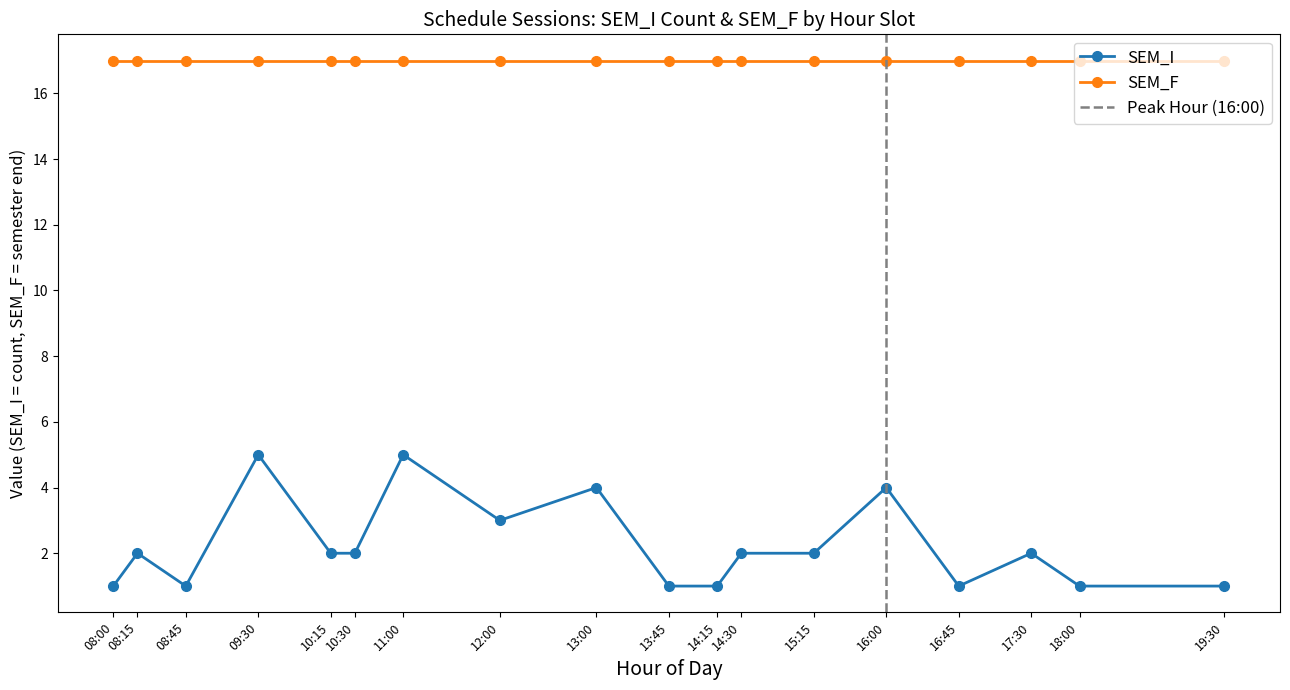

The value of SEM_F at 09:30 is 27. True or false?

False